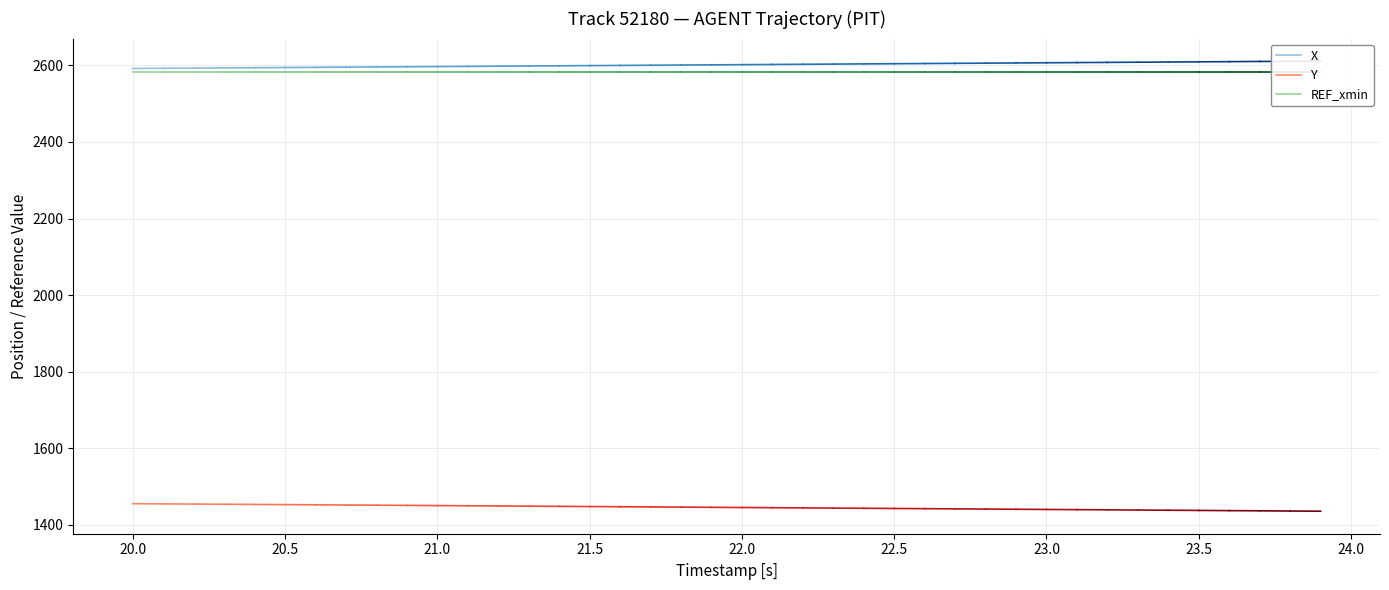

Is the value of REF_xmin at 20.0 greater than the value of X at 20.0?

No